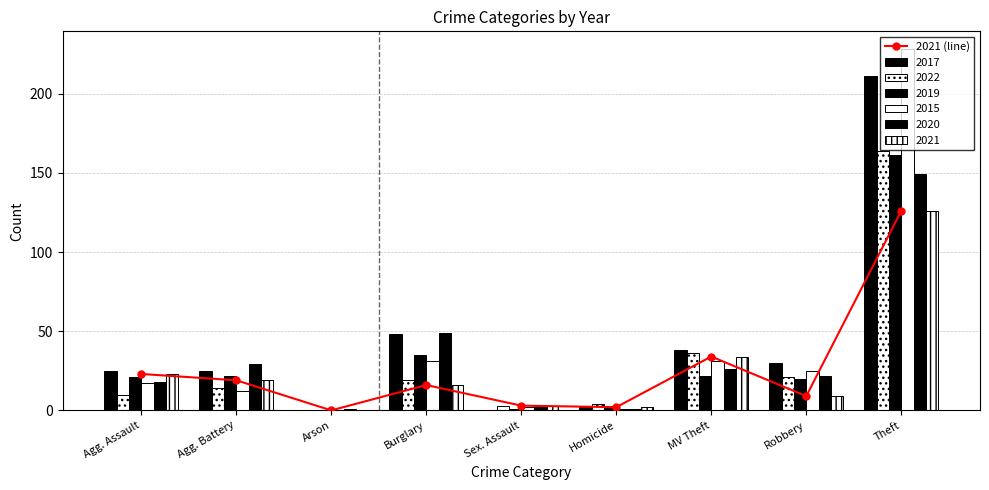

What is the change in value from Arson to Robbery?

+9